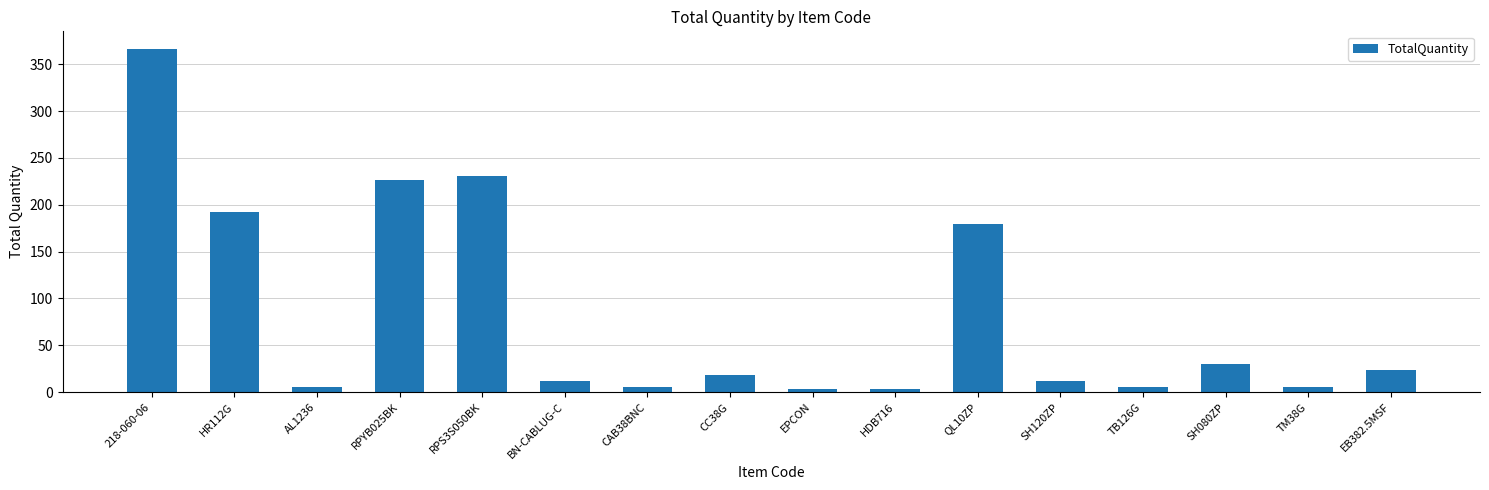

At which label is the value closest to 184?

QL10ZP